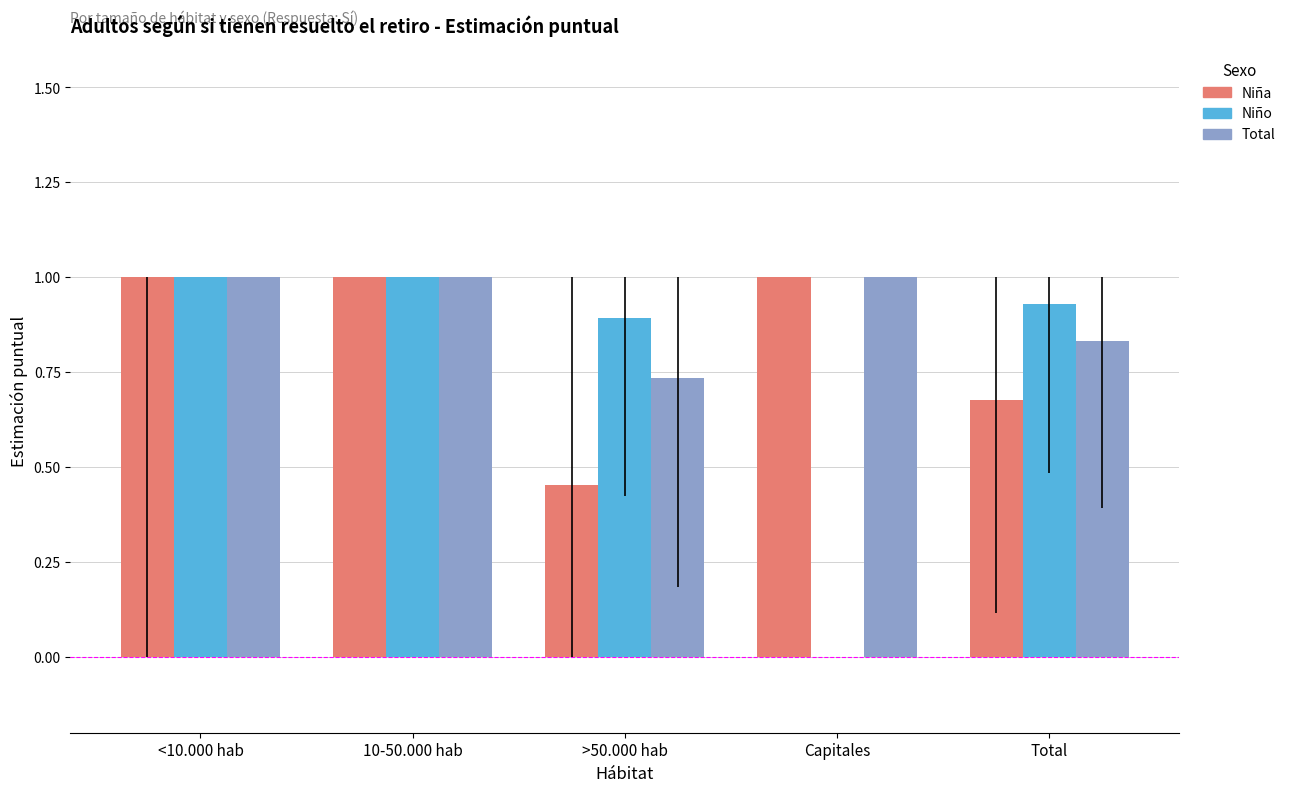

What is the approximate value of Total at Capitales?

1.0